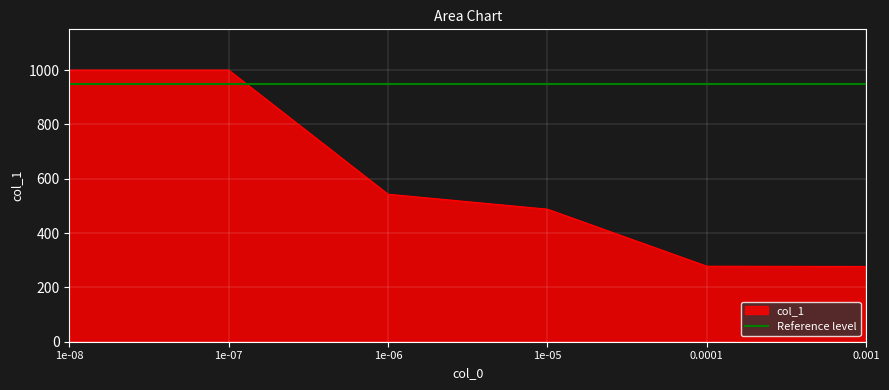

Reading left to right, what are all the values shown in this chart?

1e-08=1000	1e-07=1000	1e-06=543	1e-05=488	0.0001=278	0.001=277